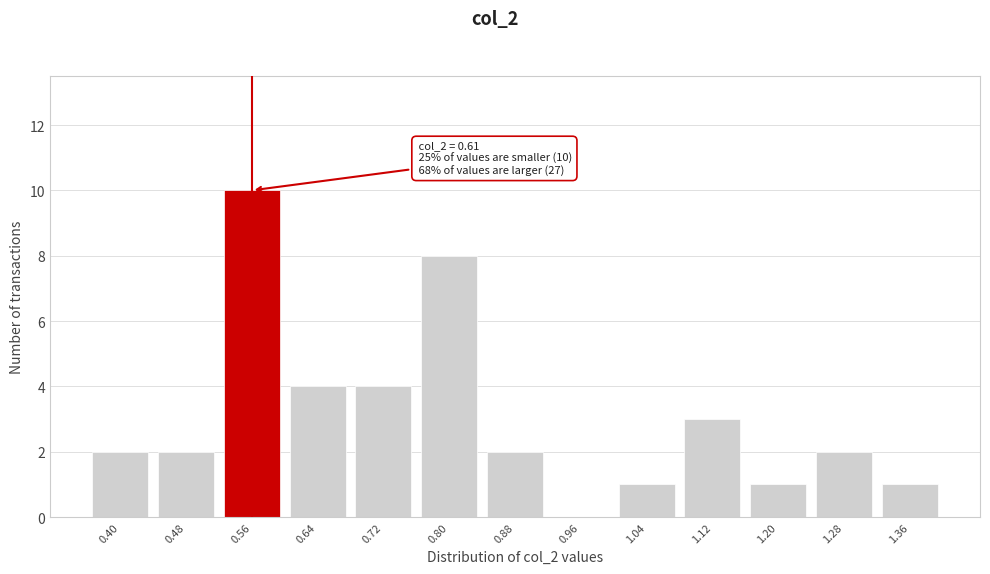

Reading left to right, list all the values displayed in this chart.

0.40=2	0.48=2	0.56=10	0.64=4	0.72=4	0.80=8	0.88=2	0.96=0	1.04=1	1.12=3	1.20=1	1.28=2	1.36=1